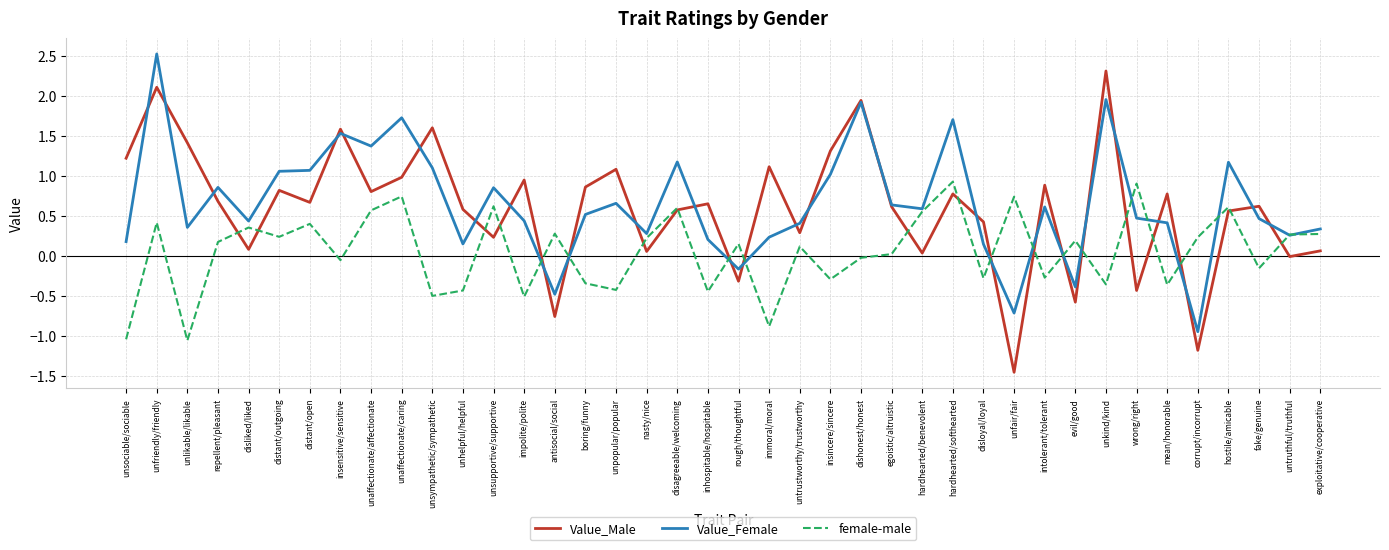

Which series ends up on top after the final intersection of Value_Female and female-male?

Value_Female